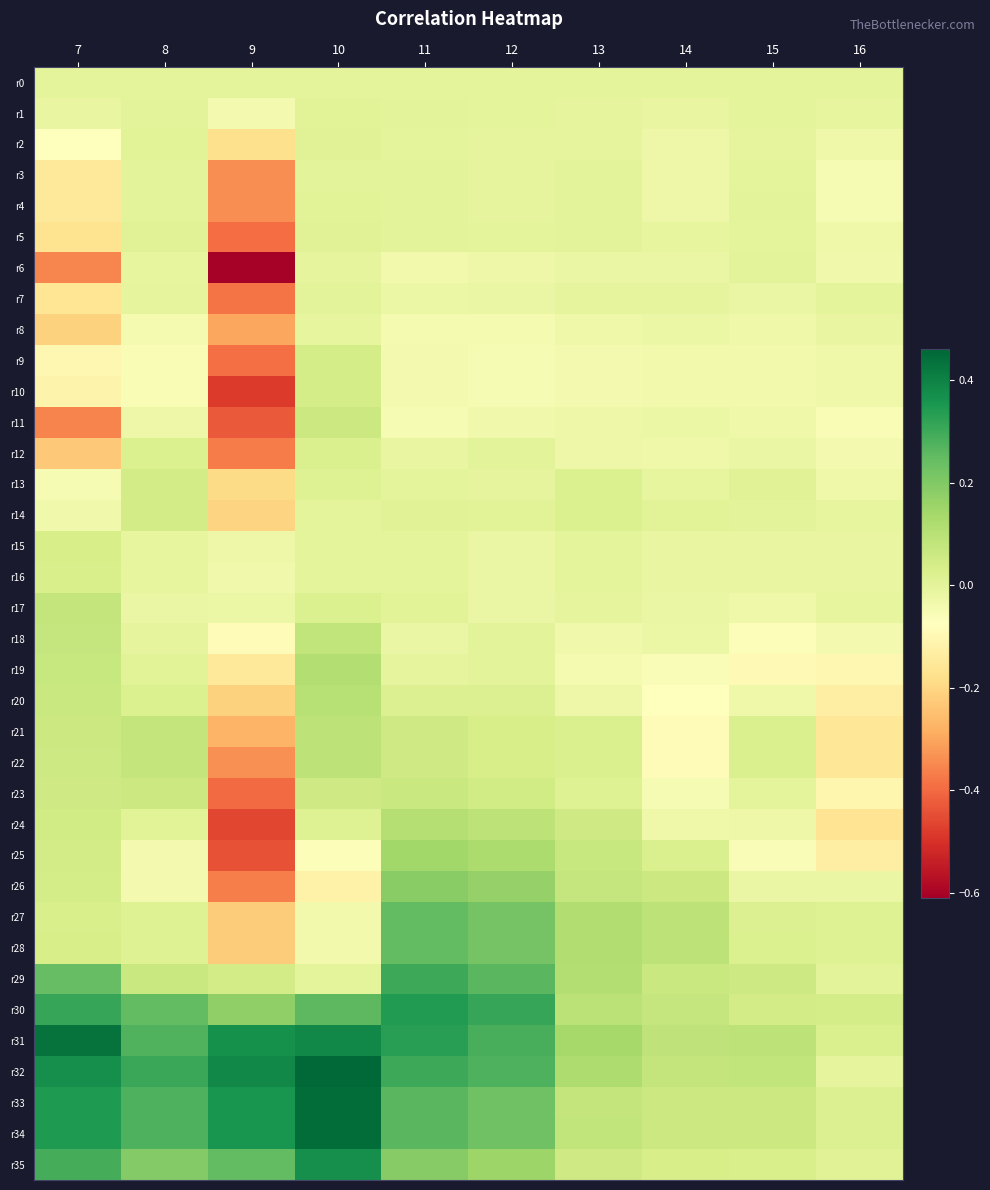

At which category is the sum across all series the highest?

10